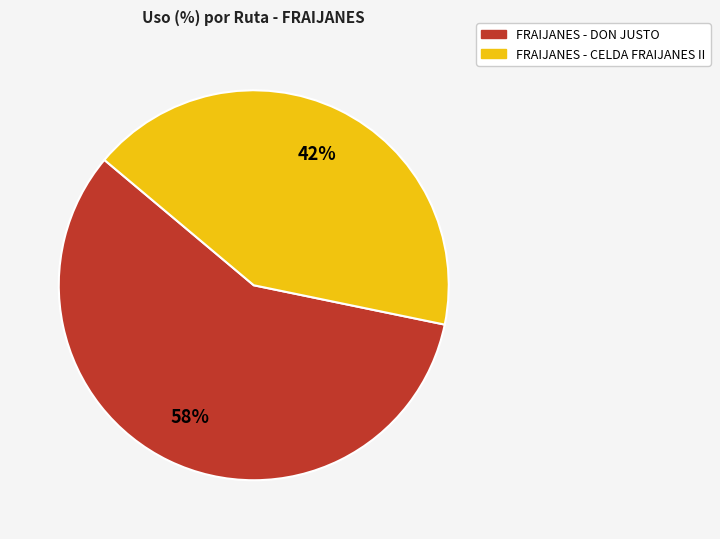

What percentage is the FRAIJANES - DON JUSTO slice, to the nearest percent?

58%